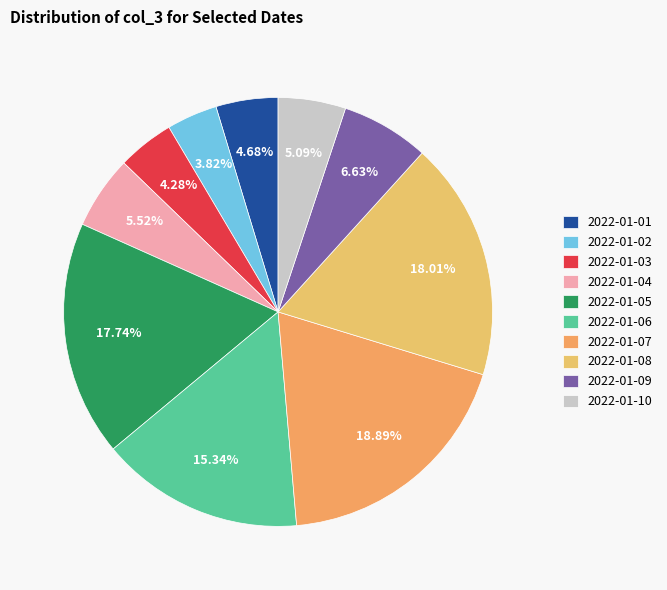

To the nearest percent, what portion does 2022-01-10 represent?

5%